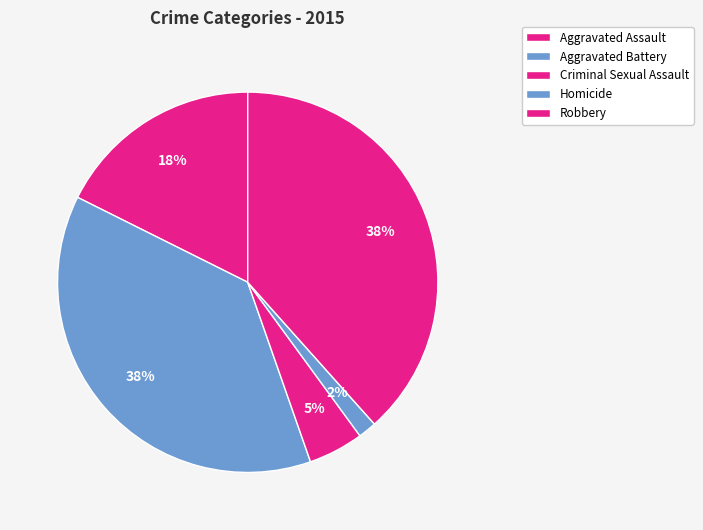

True or false: Robbery accounts for 38% of the total.

True